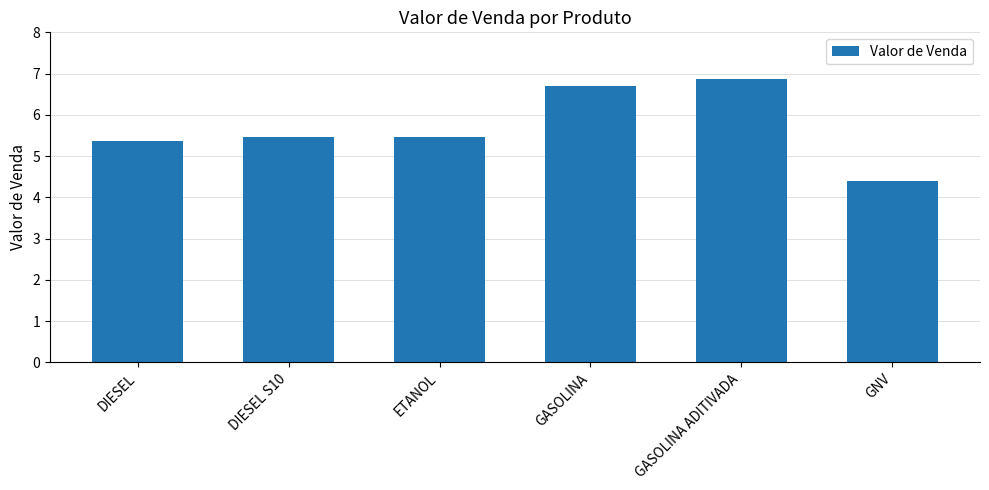

Between ETANOL and GNV, which is larger?

ETANOL